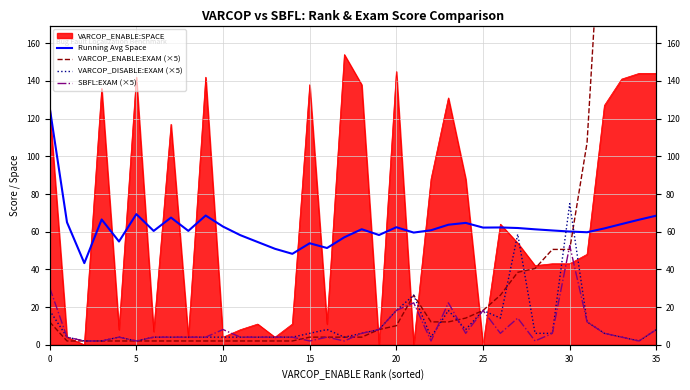

Between 24 and 5, which is larger?

5